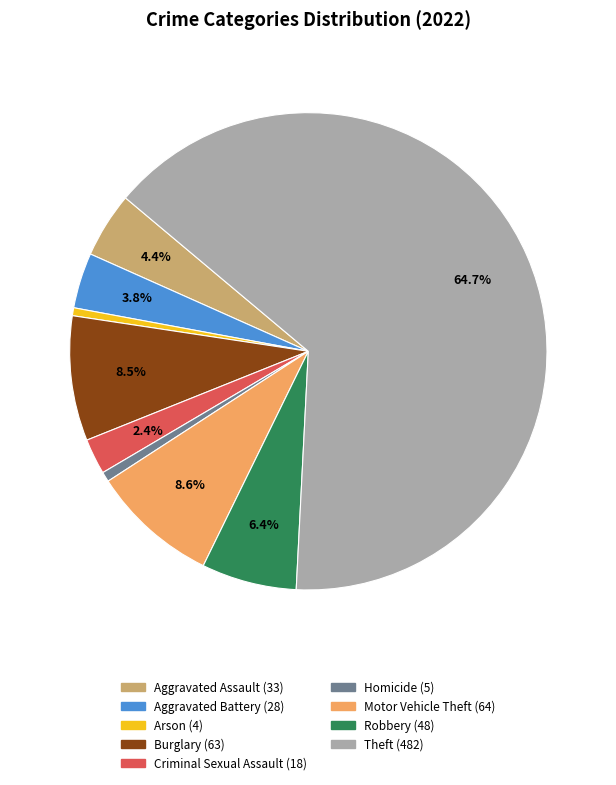

Do Aggravated Battery and Arson together represent more than half of the pie?

No